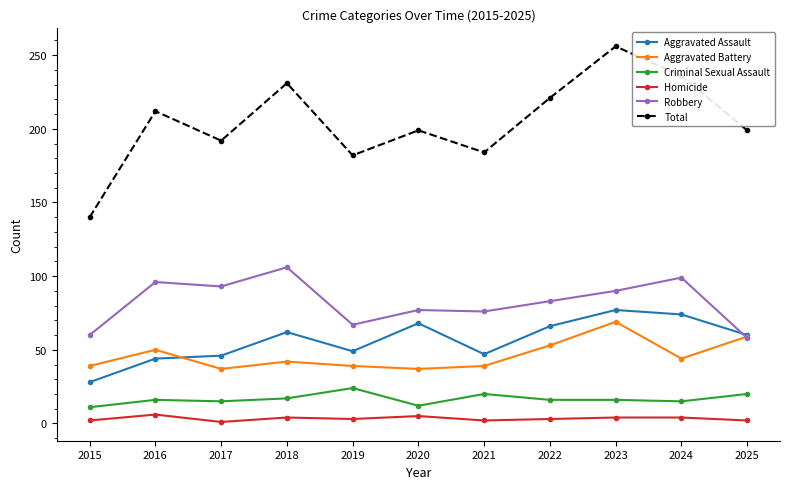

The value of Aggravated Battery at 2017 is 13. True or false?

False